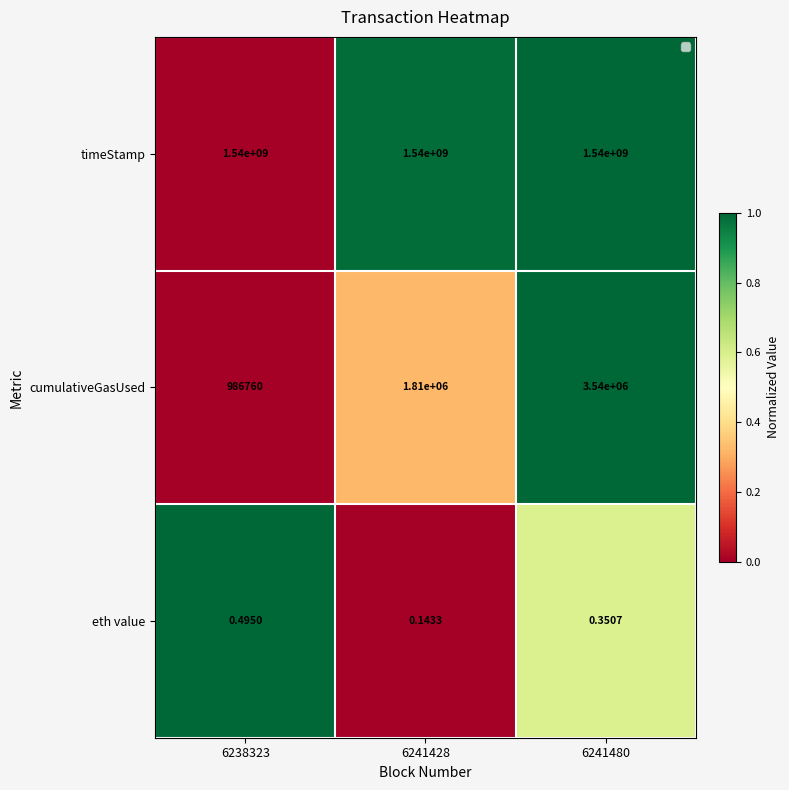

Is the value of eth value at 6241480 greater than the value of cumulativeGasUsed at 6241480?

No